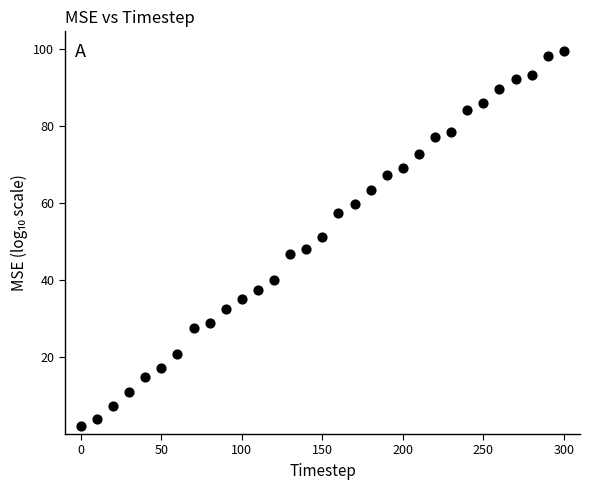

What is the range of X values (max minus min)?

300.0